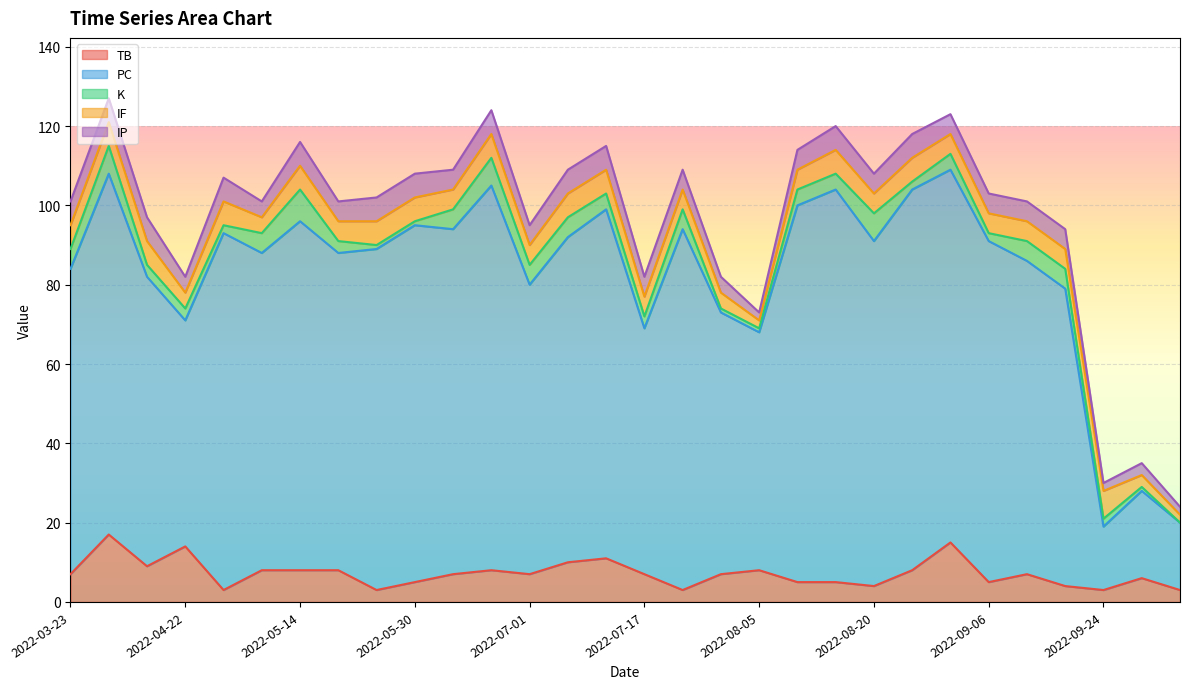

What are all the series names shown in the legend?

TB, PC, K, IF, IP